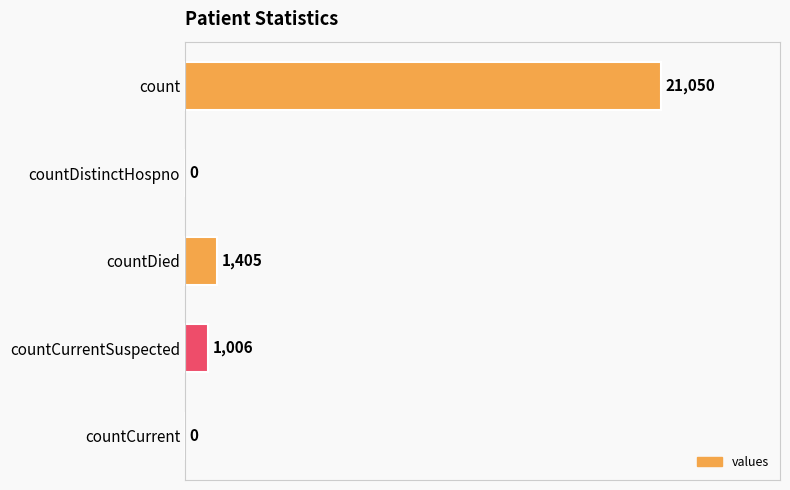

Reading top to bottom, extract all data points from this chart.

count=21050	countDistinctHospno=0	countDied=1405	countCurrentSuspected=1006	countCurrent=0